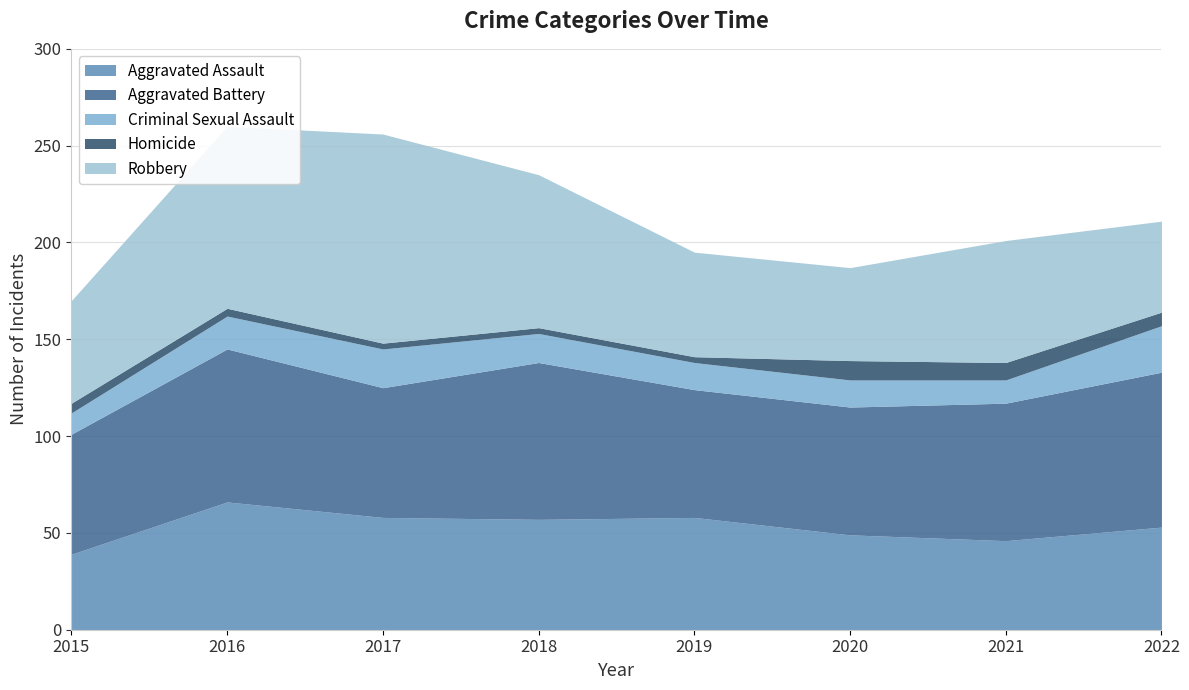

Where do Aggravated Assault and Robbery first cross each other?

2018 and 2019